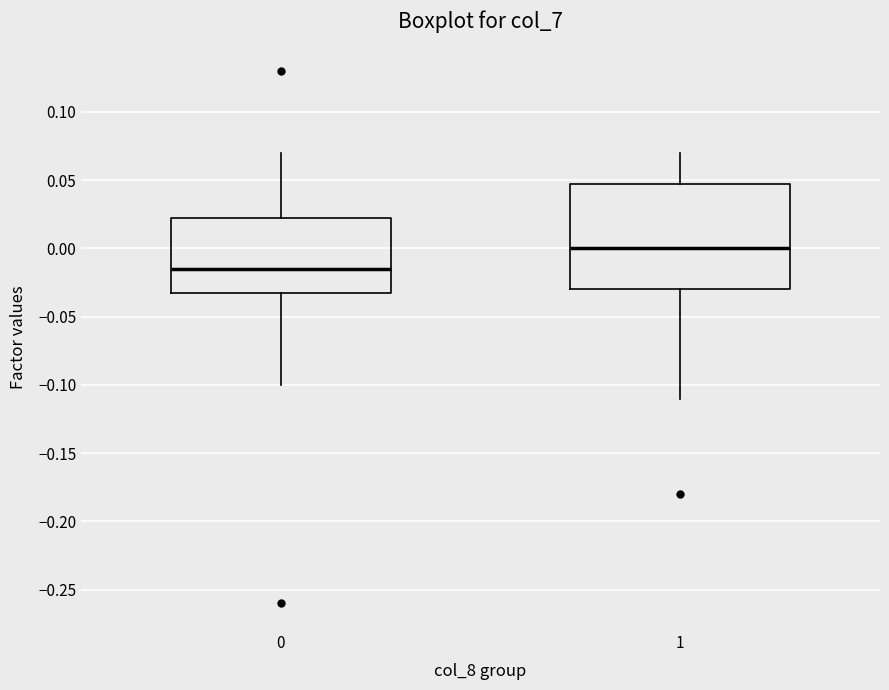

Where is the upper edge of the box at x = 1 on the y-axis? The values are not printed on the chart, so give them approximately, as read against the axis.

0.050